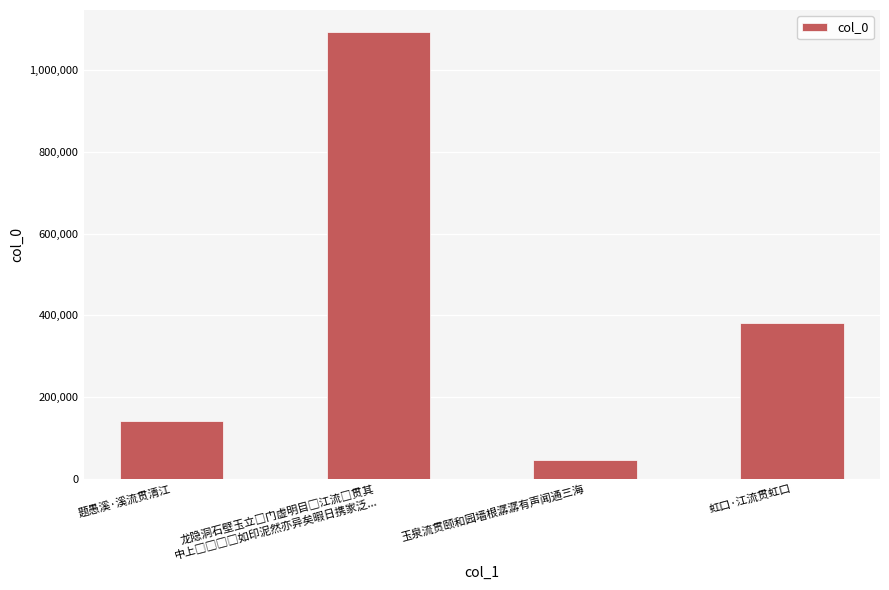

What is the difference between the maximum and minimum values?

1045938